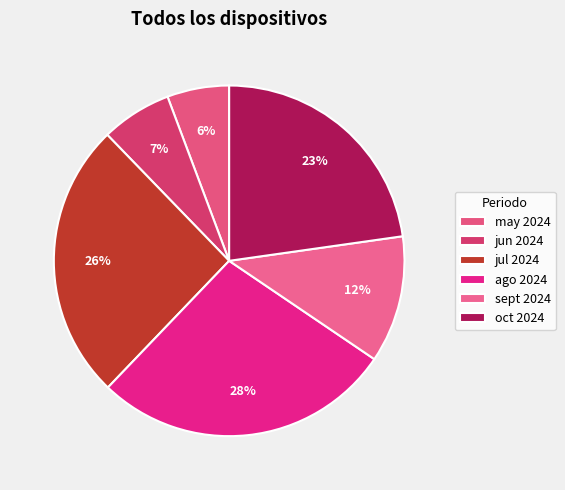

To the nearest percent, what percentage of the pie is sept 2024?

12%